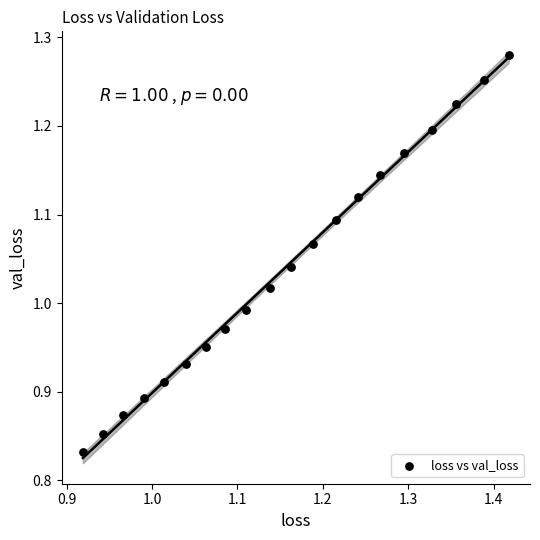

What is the range of Y values (max minus min)?

0.4